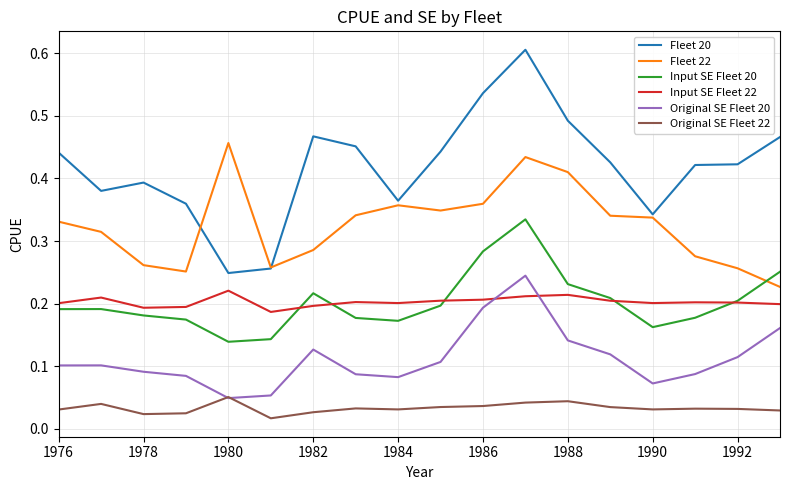

Which series has the widest spread of values?

Fleet 20